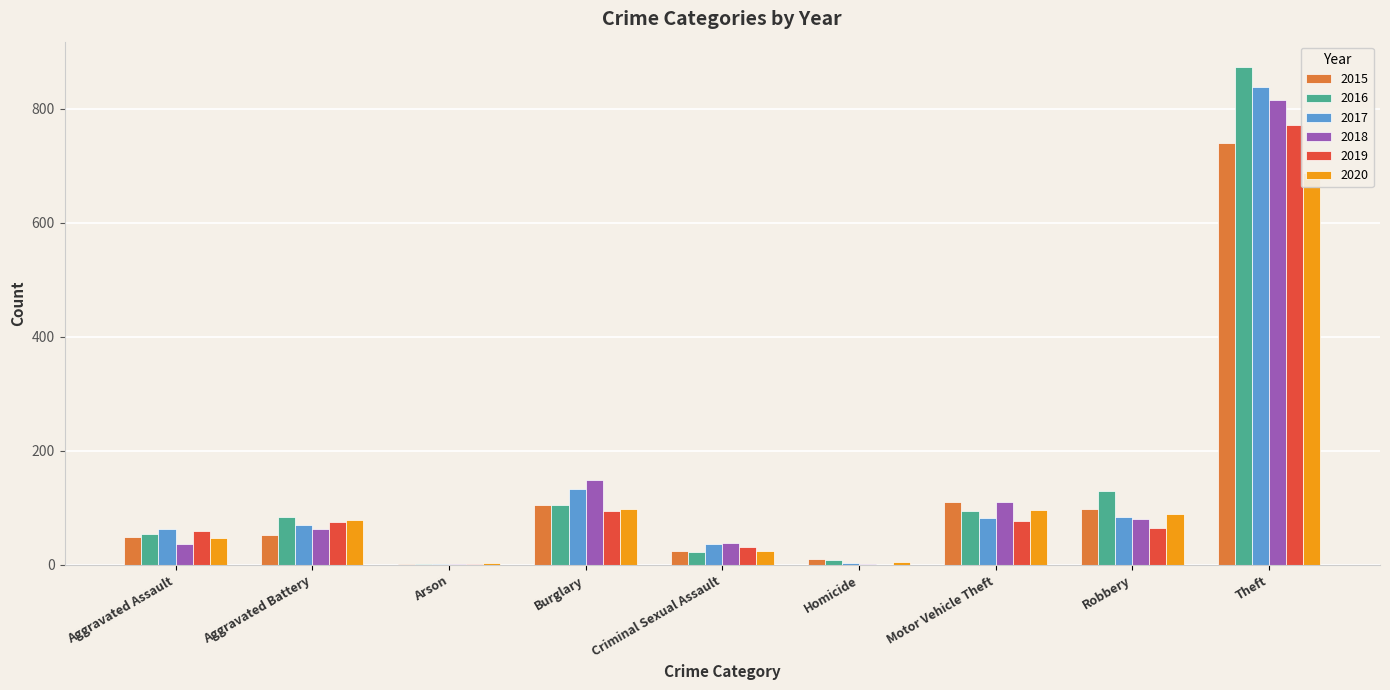

The value of 2019 at Aggravated Assault is 59. True or false?

True